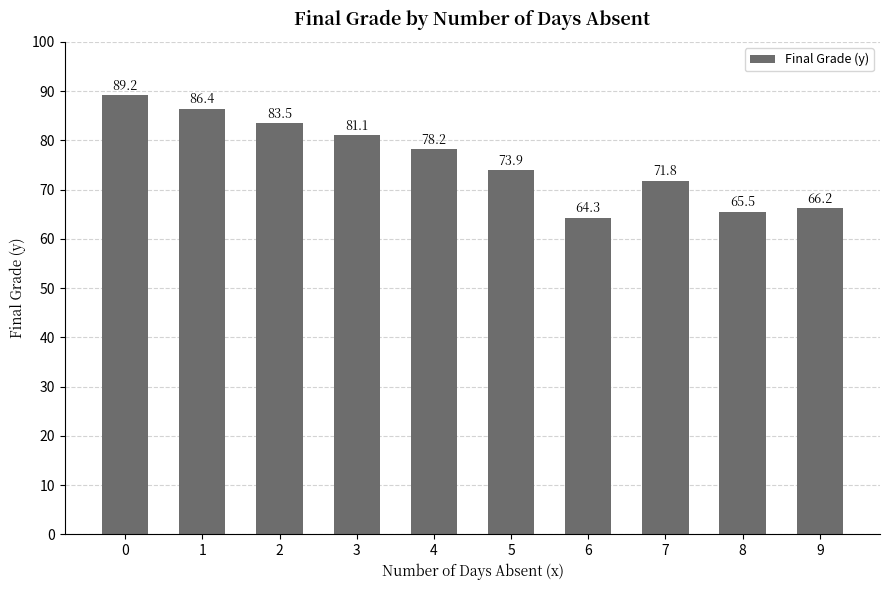

Is it true that the value at 8 is 112.7?

False